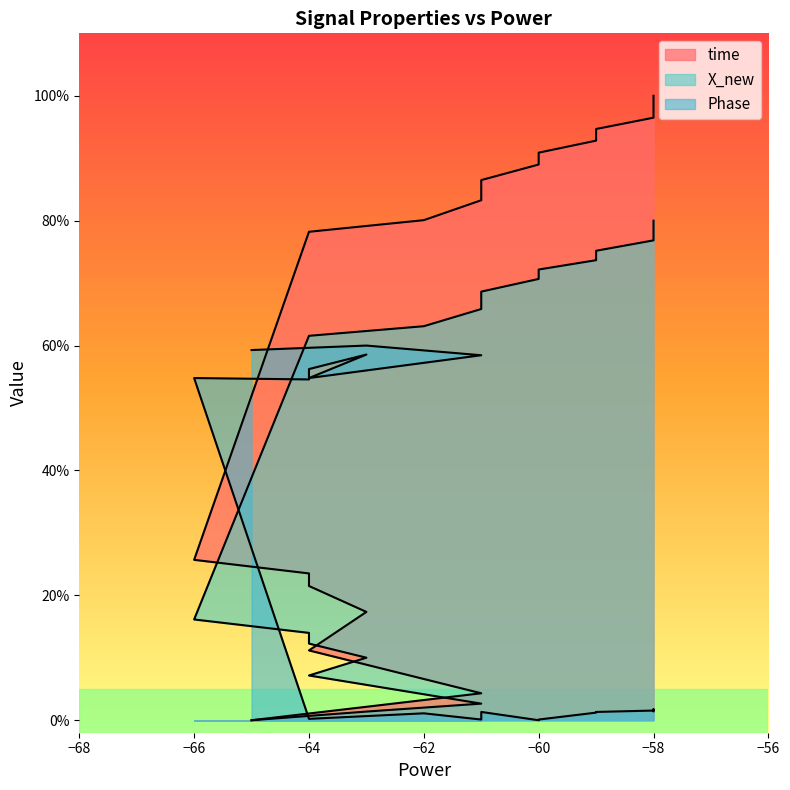

True or false: X_new and time cross at least once.

False